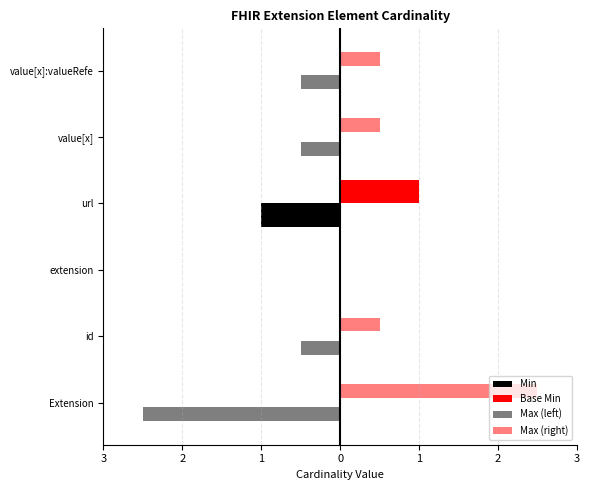

Which series has the largest total across all categories?

Max (right)